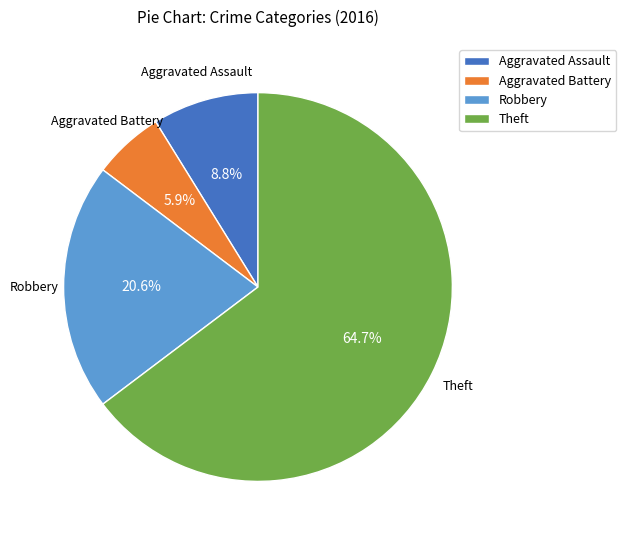

What is the majority slice?

Theft